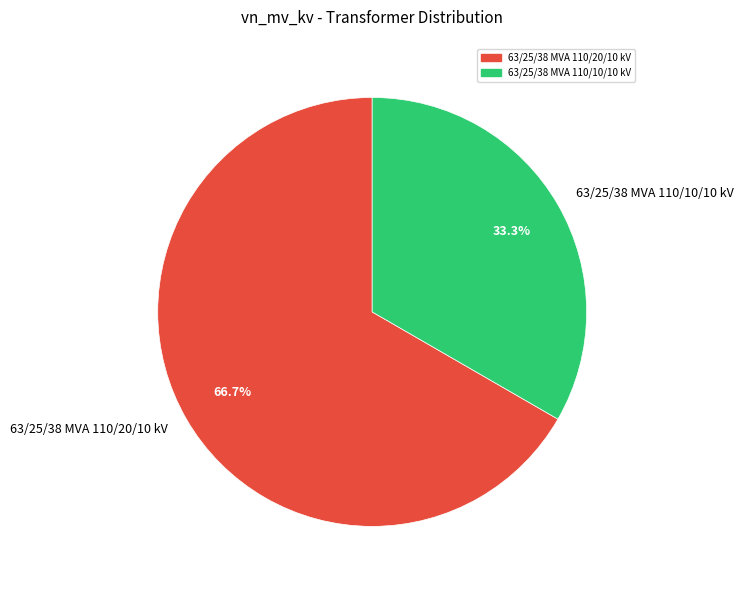

True or false: 63/25/38 MVA 110/20/10 kV accounts for 67% of the total.

True